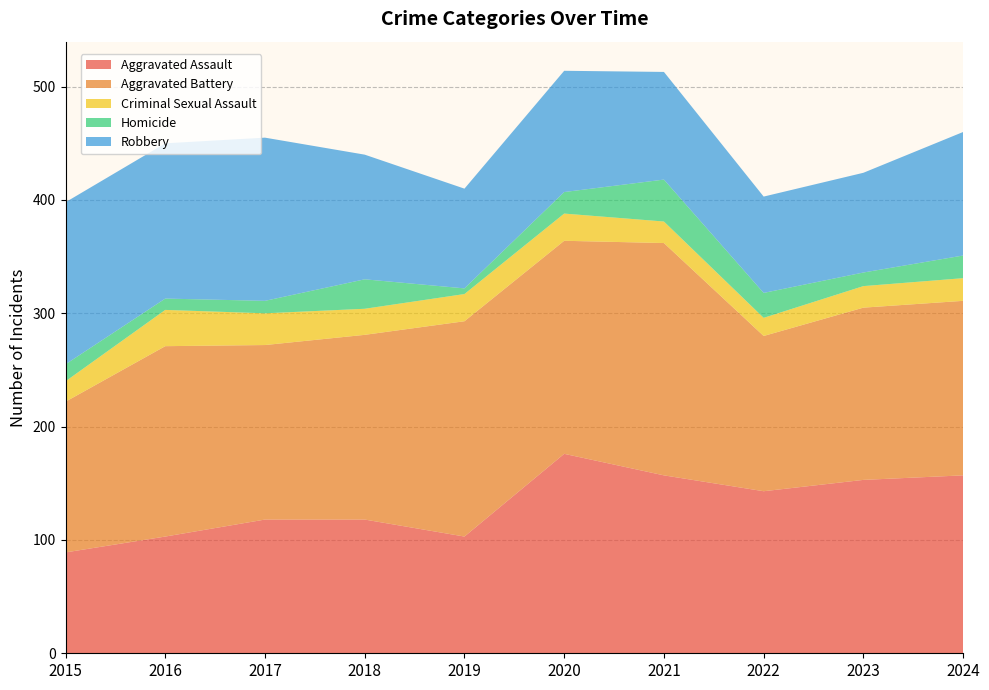

Reading left to right, what are all the values shown in this chart?

Aggravated Assault: 89	103	118	118	103	176	157	143	153	157
Aggravated Battery: 133	168	154	163	190	188	205	137	152	154
Criminal Sexual Assault: 18	32	28	23	24	24	19	16	19	20
Homicide: 15	10	11	26	5	19	37	22	12	20
Robbery: 143	137	144	110	88	107	95	85	88	109